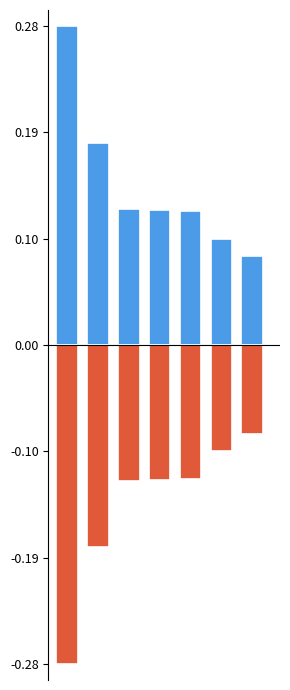

What is the lowest value of the km (positive) series?

0.1